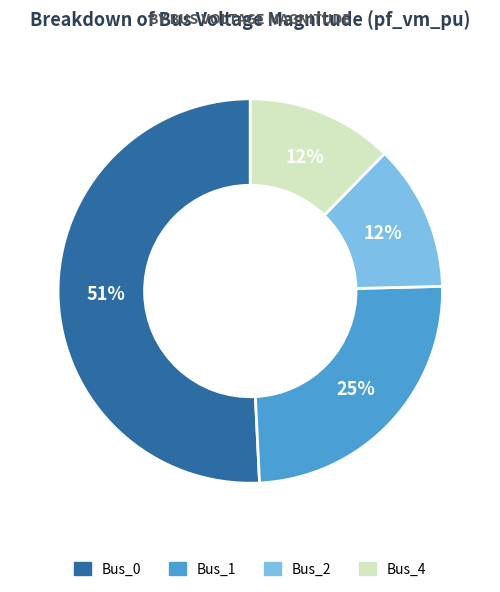

To the nearest percent, what is the average slice percentage?

25%